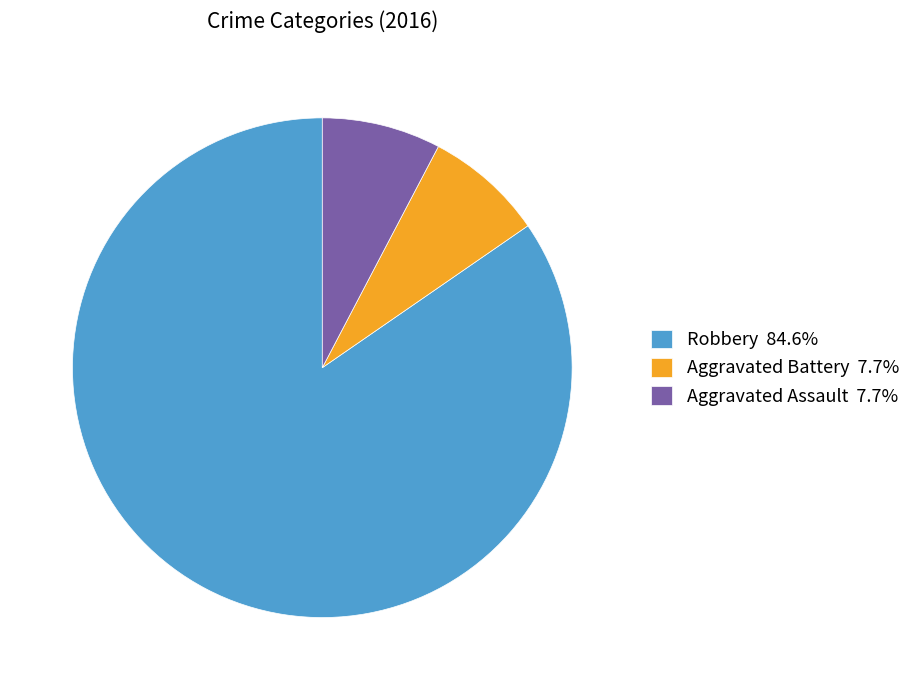

Is there any slice that represents more than half of the pie?

Yes